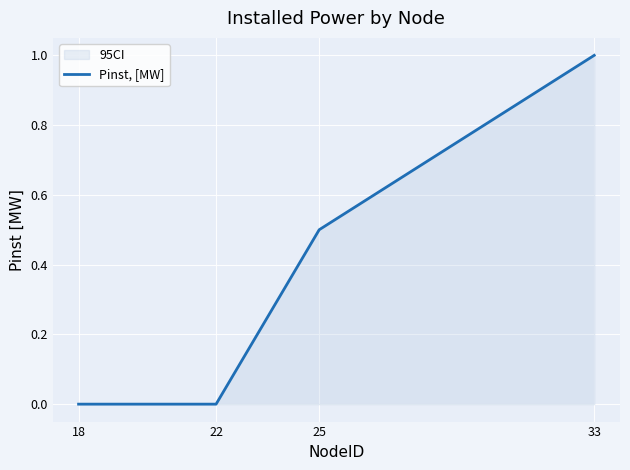

How many values exceed 0?

2